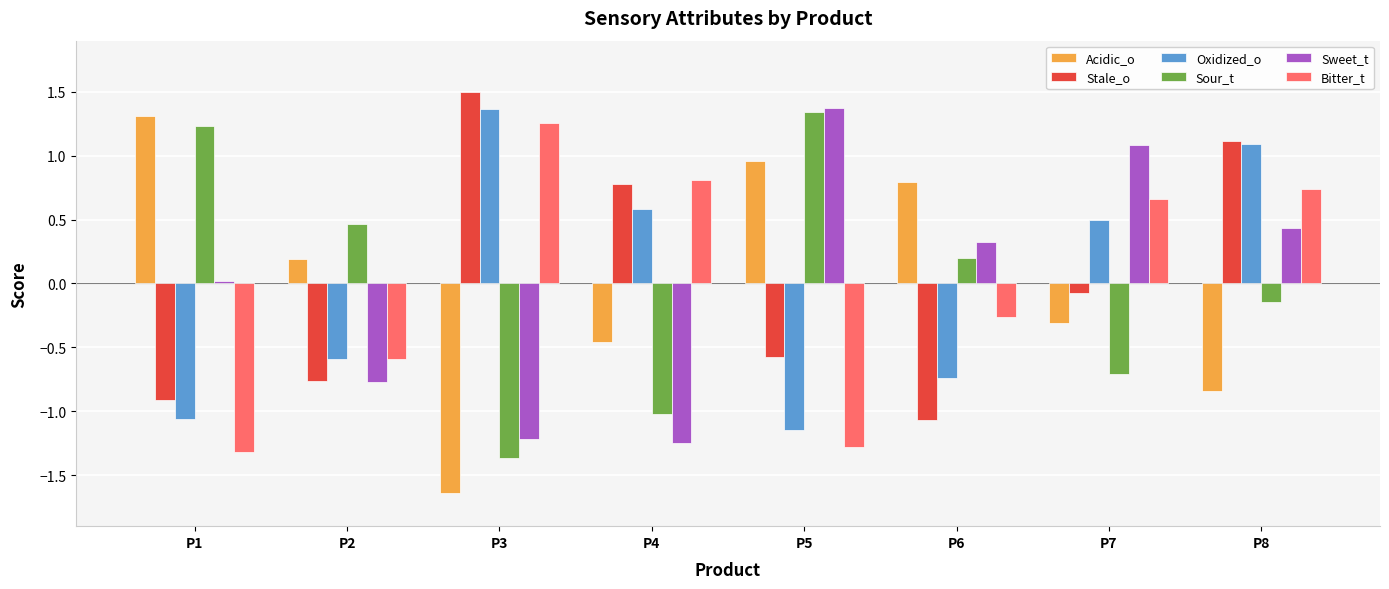

True or false: Sweet_t has a value of -1.2 at P4.

True